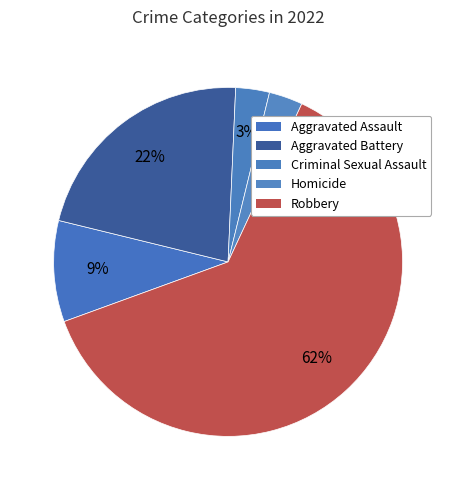

How many segments does this pie chart have?

5